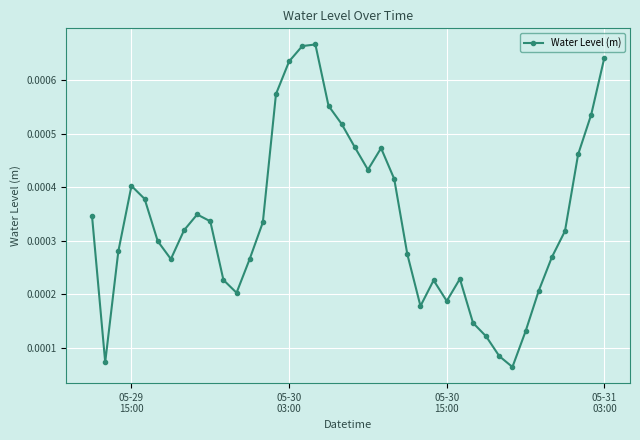

How many values are between 0 and 1?

40